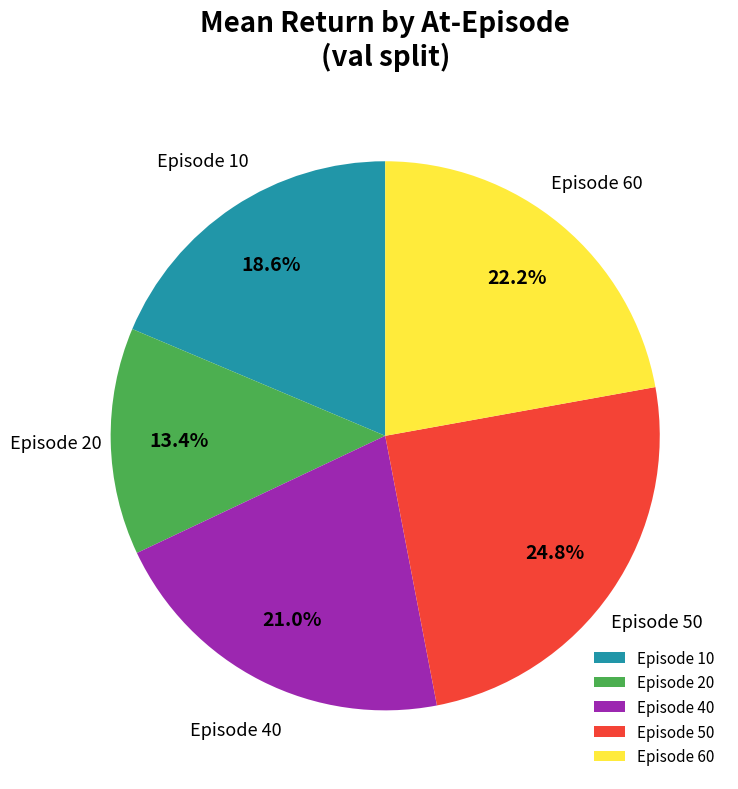

How many segments does this pie chart have?

5